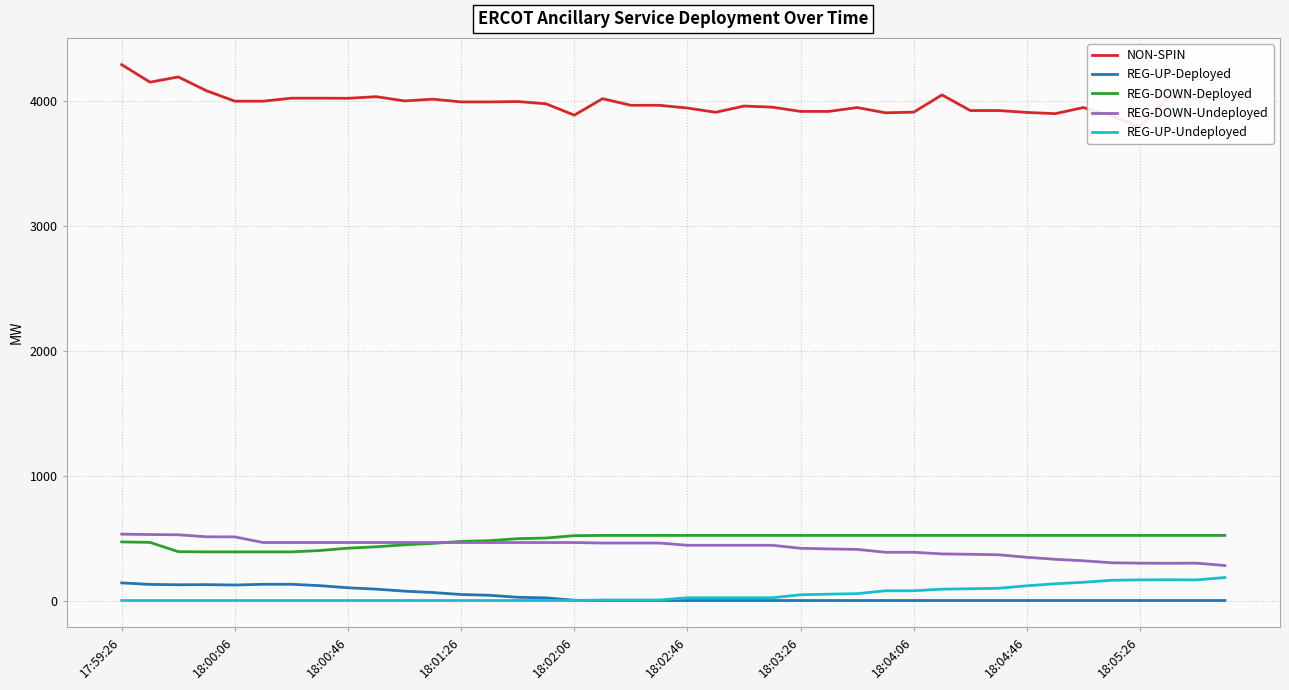

What is the greatest value displayed?

4288